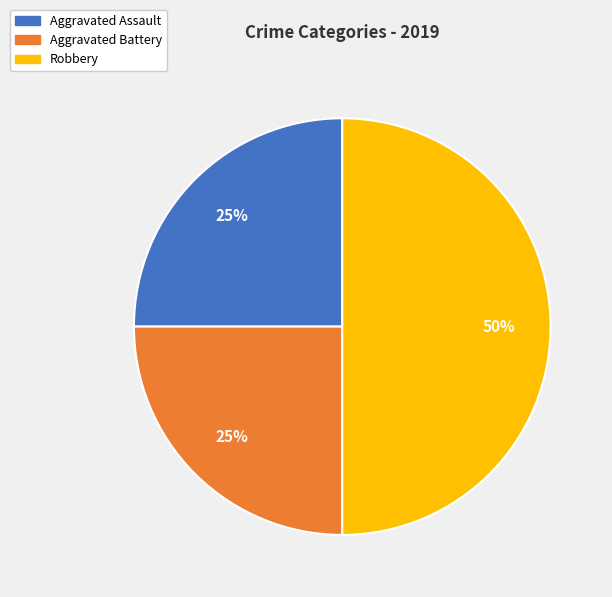

Is Aggravated Battery the majority of the pie?

No